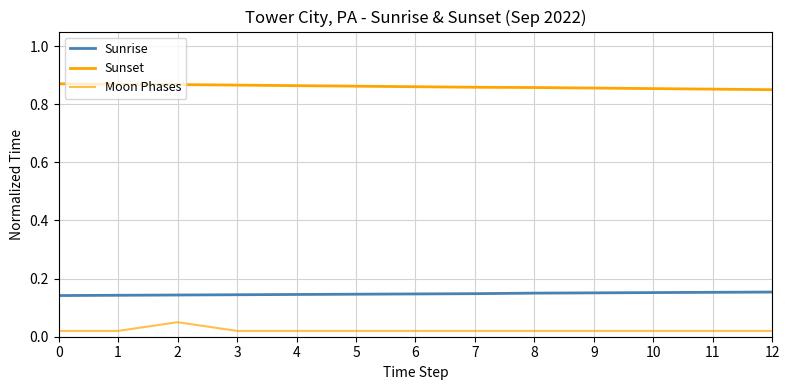

True or false: Sunrise and Sunset cross at least once.

False